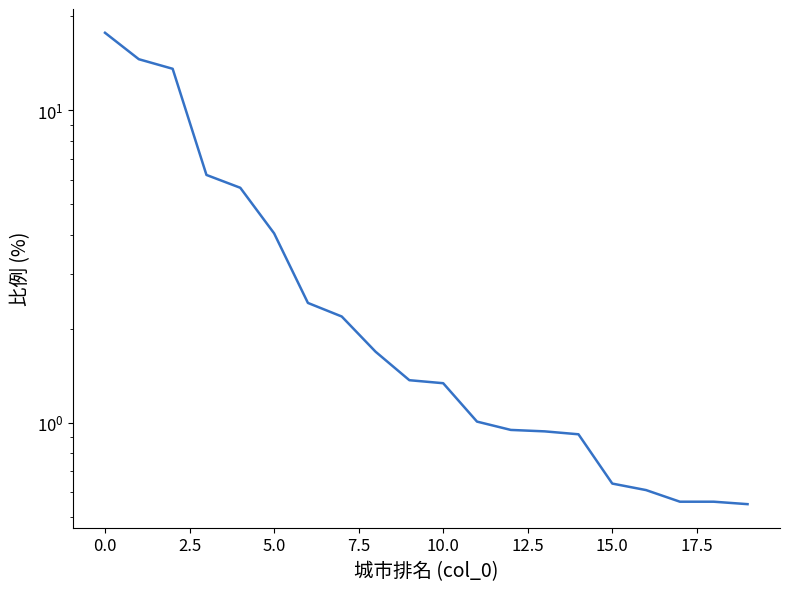

True or false: the data has more than 1 interior local peaks.

False